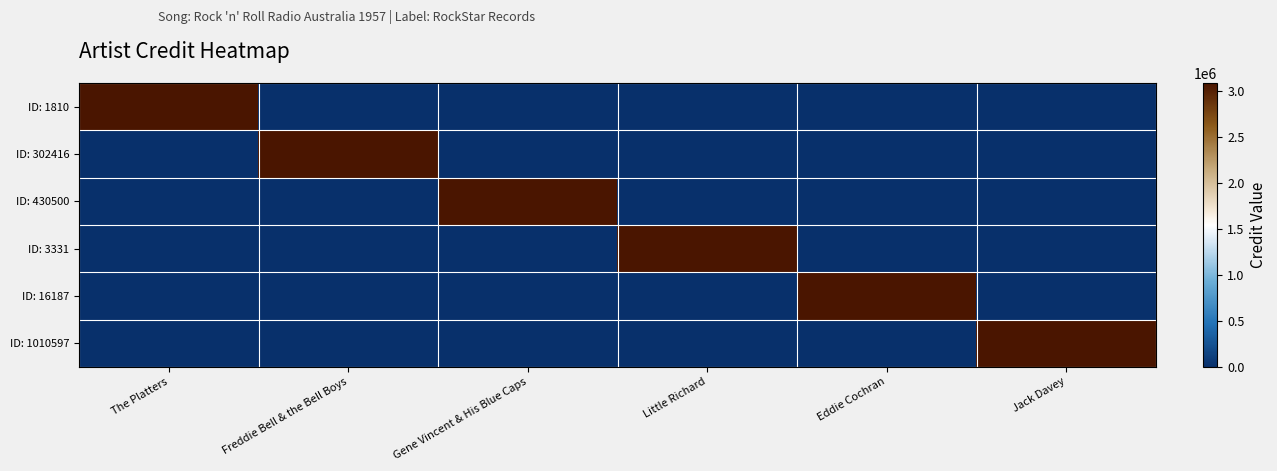

Reading left to right, list all the values displayed in this chart.

ID: 1810: The Platters=3092484	Freddie Bell & the Bell Boys=0	Gene Vincent & His Blue Caps=0	Little Richard=0	Eddie Cochran=0	Jack Davey=0
ID: 302416: The Platters=0	Freddie Bell & the Bell Boys=3092484	Gene Vincent & His Blue Caps=0	Little Richard=0	Eddie Cochran=0	Jack Davey=0
ID: 430500: The Platters=0	Freddie Bell & the Bell Boys=0	Gene Vincent & His Blue Caps=3092484	Little Richard=0	Eddie Cochran=0	Jack Davey=0
ID: 3331: The Platters=0	Freddie Bell & the Bell Boys=0	Gene Vincent & His Blue Caps=0	Little Richard=3092484	Eddie Cochran=0	Jack Davey=0
ID: 16187: The Platters=0	Freddie Bell & the Bell Boys=0	Gene Vincent & His Blue Caps=0	Little Richard=0	Eddie Cochran=3092484	Jack Davey=0
ID: 1010597: The Platters=0	Freddie Bell & the Bell Boys=0	Gene Vincent & His Blue Caps=0	Little Richard=0	Eddie Cochran=0	Jack Davey=3092484